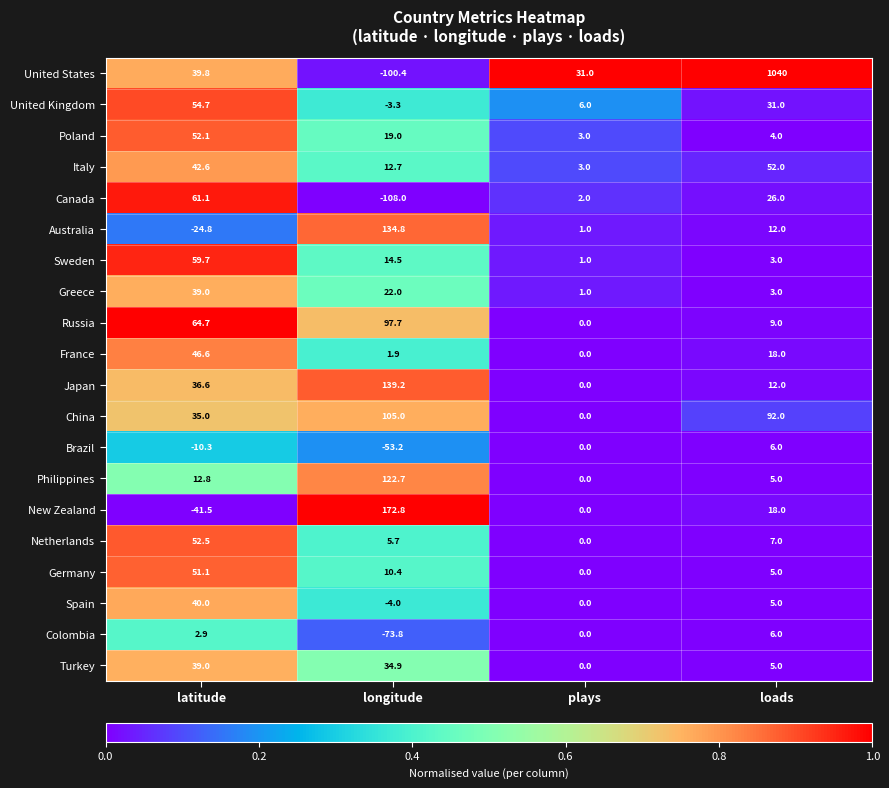

Is it true that Italy equals 42.6 at latitude?

True